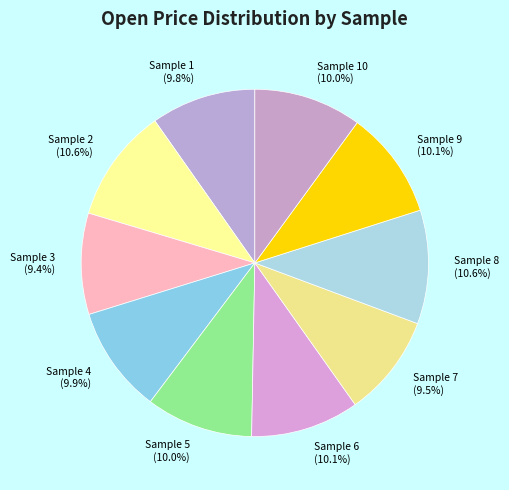

Is Sample 2 (10.6%) the majority of the pie?

No